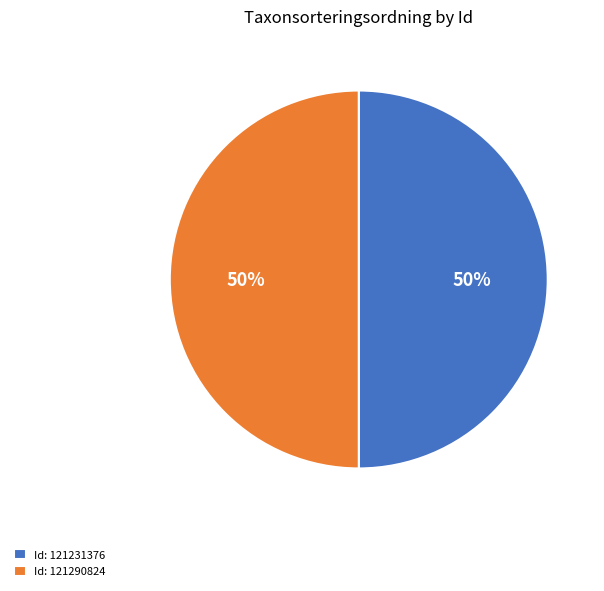

To the nearest percent, what portion does Id: 121231376 represent?

50%